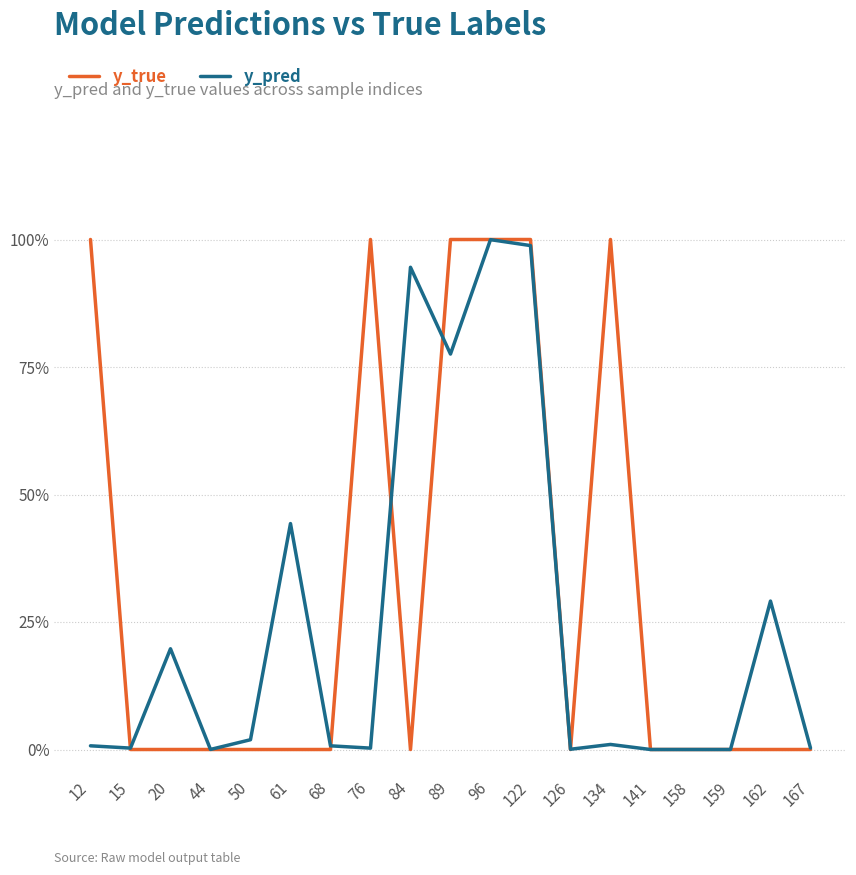

How many interior local valleys does the y_true series have?

2